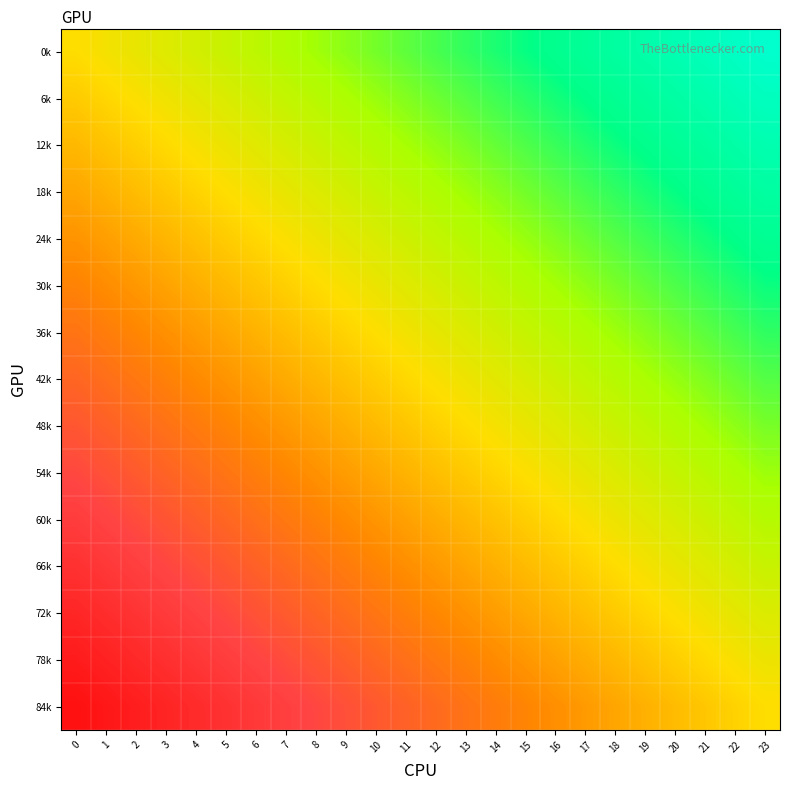

How many categories are shown in the chart?

24